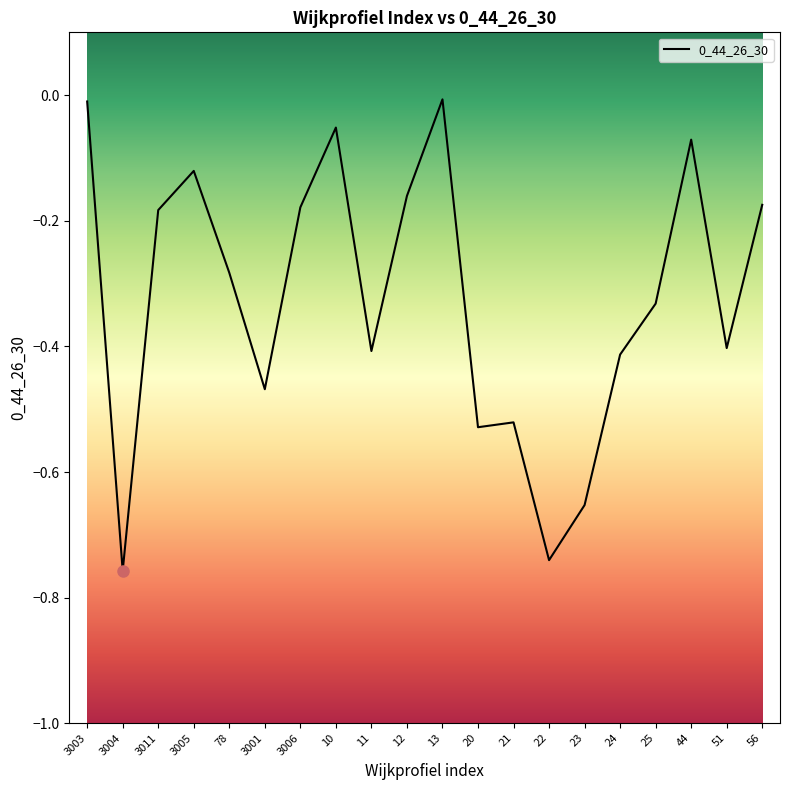

Which has a higher value, 3004 or 3011?

3011